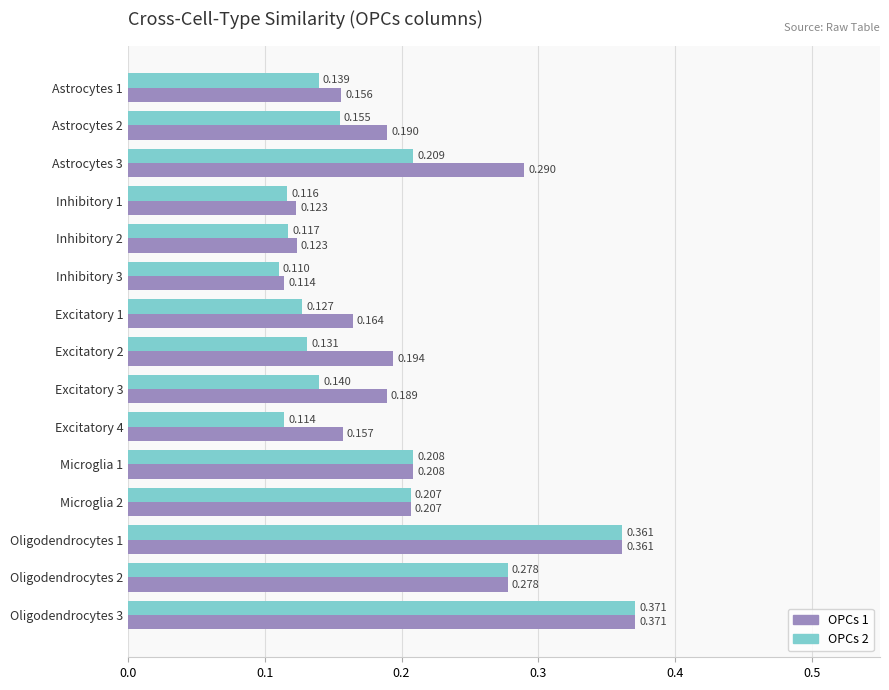

Is the value of OPCs 2 at Inhibitory 2 greater than the value of OPCs 1 at Oligodendrocytes 3?

No